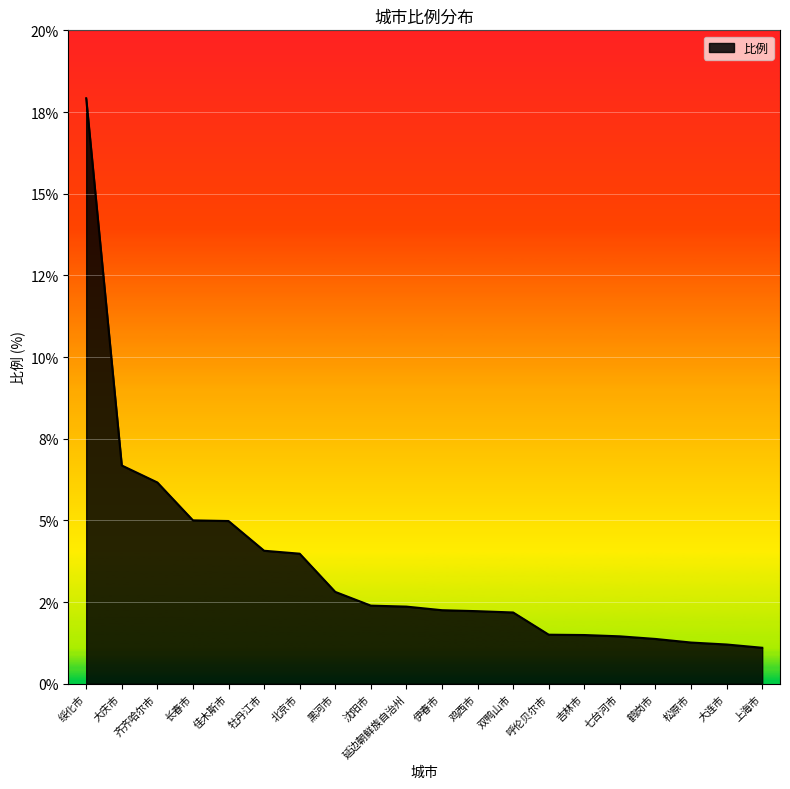

Is this an area chart (filled region under the line)?

Yes